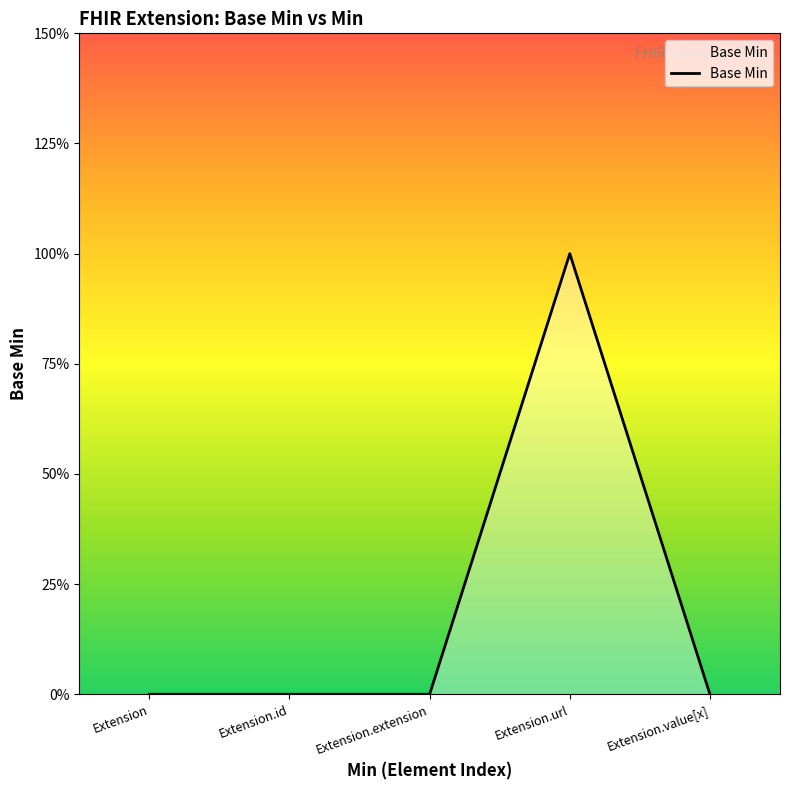

True or false: there are more than 1 points higher than both neighbors.

False